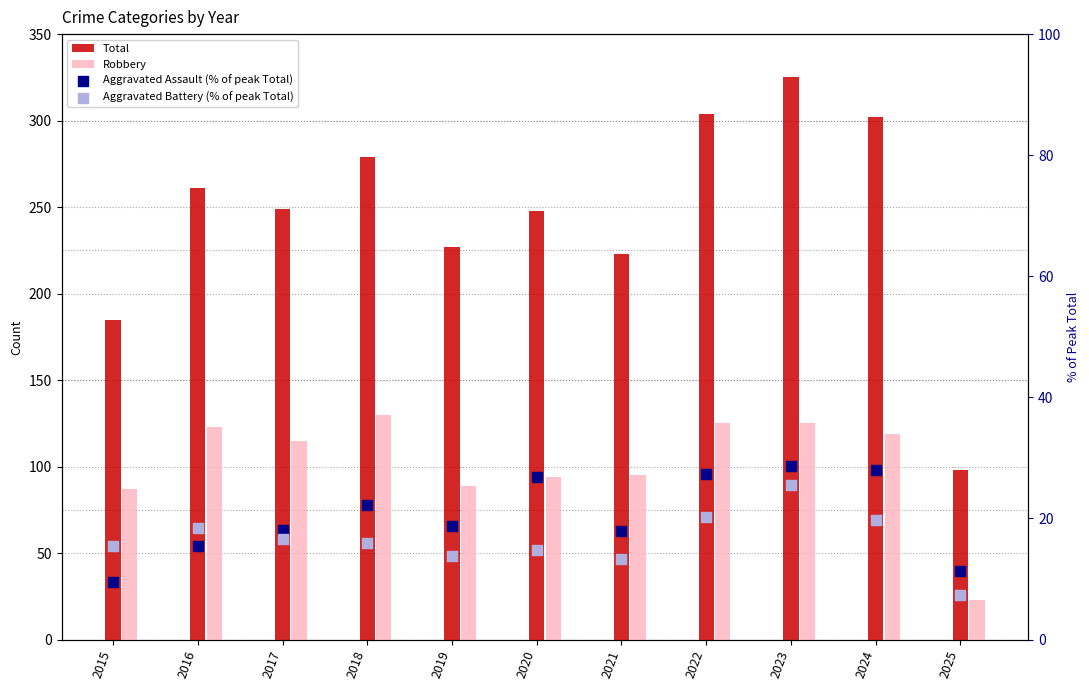

What are all the series names shown in the legend?

Total, Robbery, Aggravated Assault (% of peak Total), Aggravated Battery (% of peak Total)